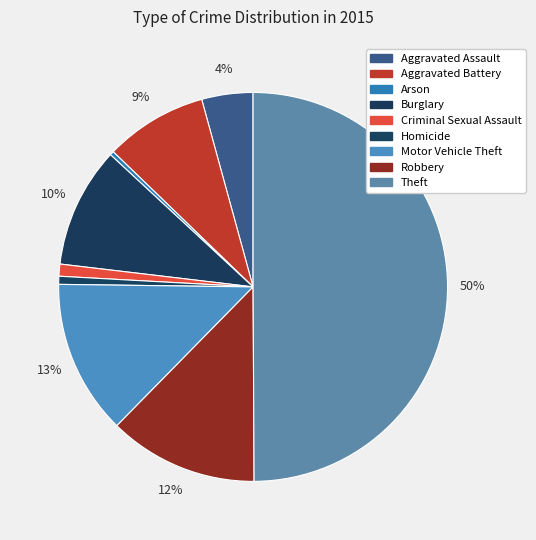

What is the largest slice in the pie chart?

Theft